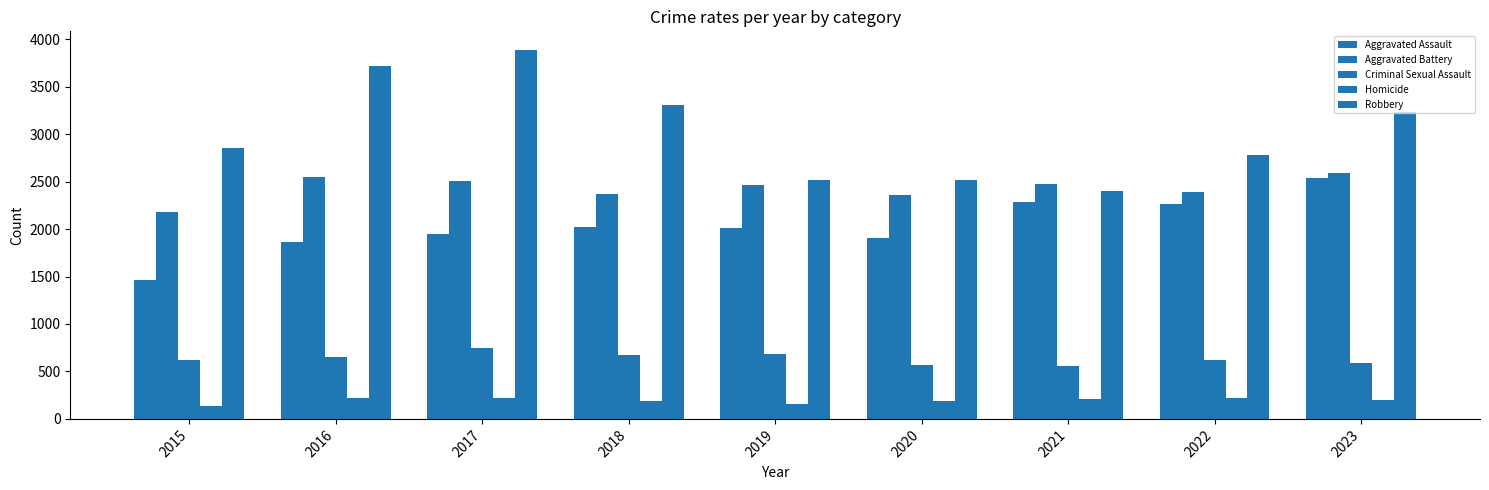

How many data points does each series have?

9